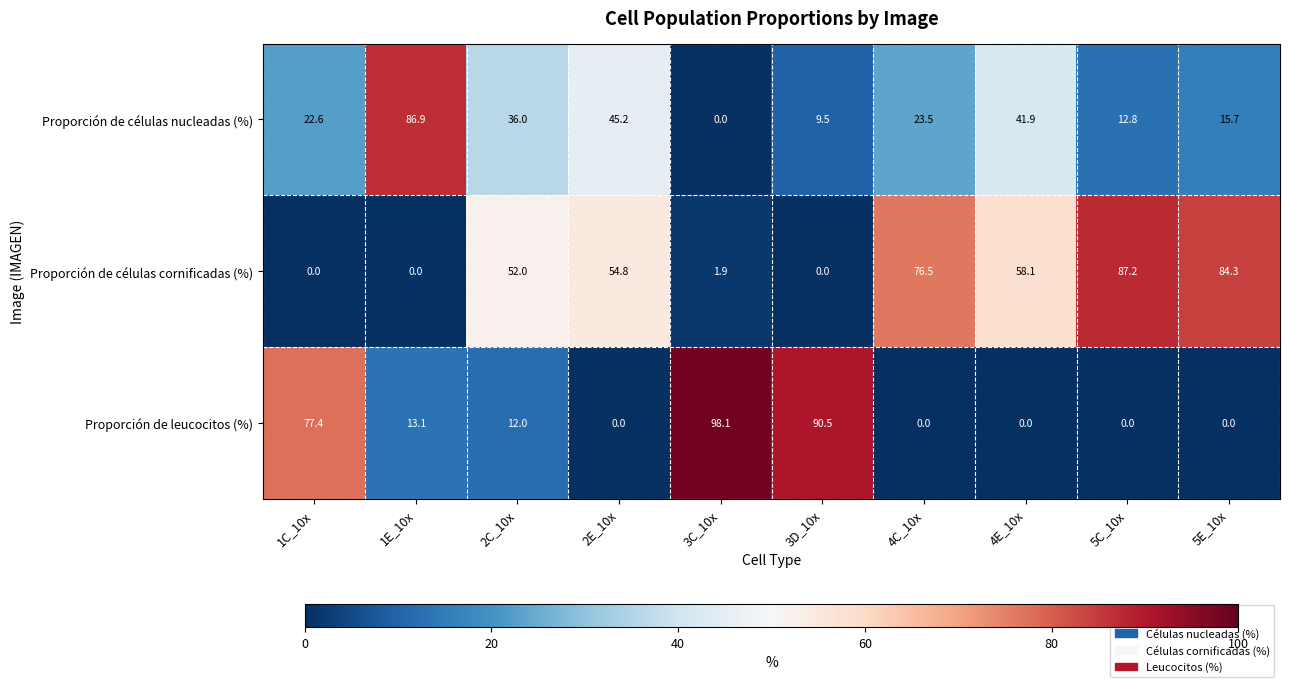

Reading right to left, transcribe all the data shown in this chart.

Proporción de células nucleadas (%): 5E_10x=15.7	5C_10x=12.8	4E_10x=41.9	4C_10x=23.5	3D_10x=9.5	3C_10x=0.0	2E_10x=45.2	2C_10x=36.0	1E_10x=86.9	1C_10x=22.6
Proporción de células cornificadas (%): 5E_10x=84.3	5C_10x=87.2	4E_10x=58.1	4C_10x=76.5	3D_10x=0.0	3C_10x=1.9	2E_10x=54.8	2C_10x=52.0	1E_10x=0.0	1C_10x=0.0
Proporción de leucocitos (%): 5E_10x=0.0	5C_10x=0.0	4E_10x=0.0	4C_10x=0.0	3D_10x=90.5	3C_10x=98.1	2E_10x=0.0	2C_10x=12.0	1E_10x=13.1	1C_10x=77.4